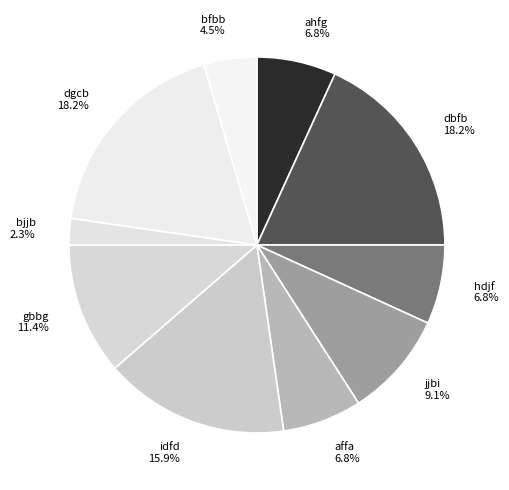

To the nearest percent, what portion does gbbg represent?

11%